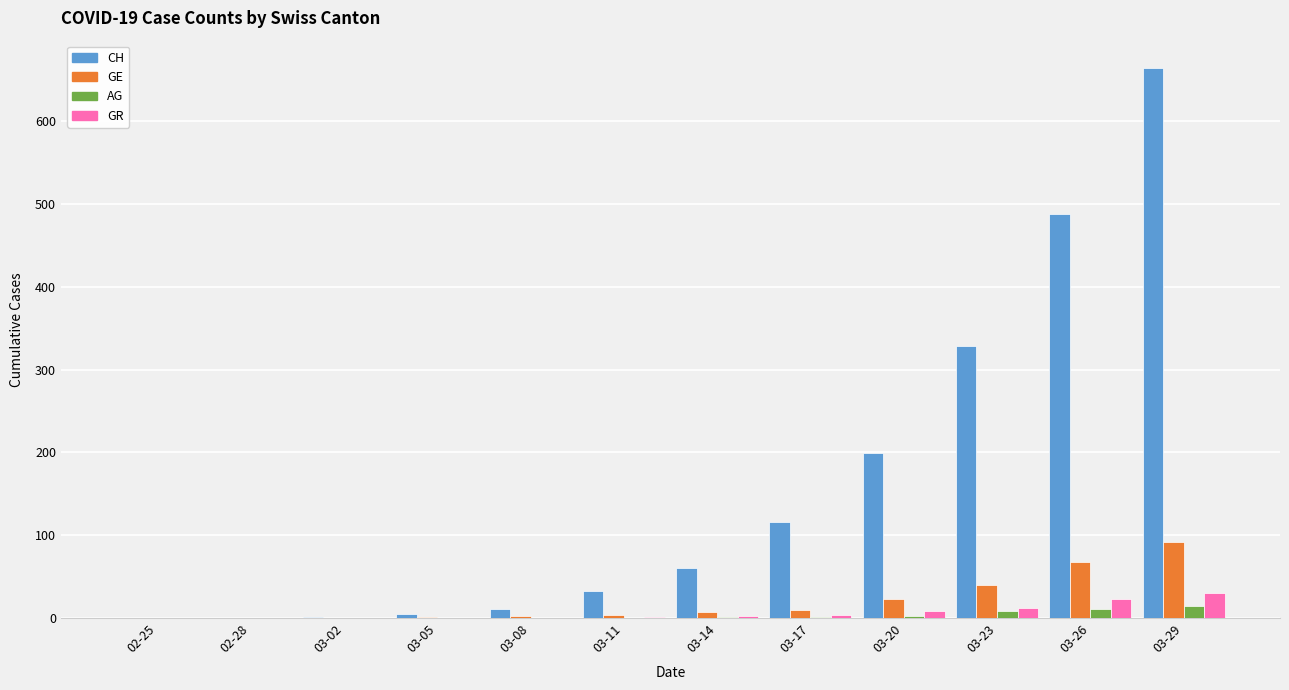

True or false: GR has a value of 30 at 03-29.

True